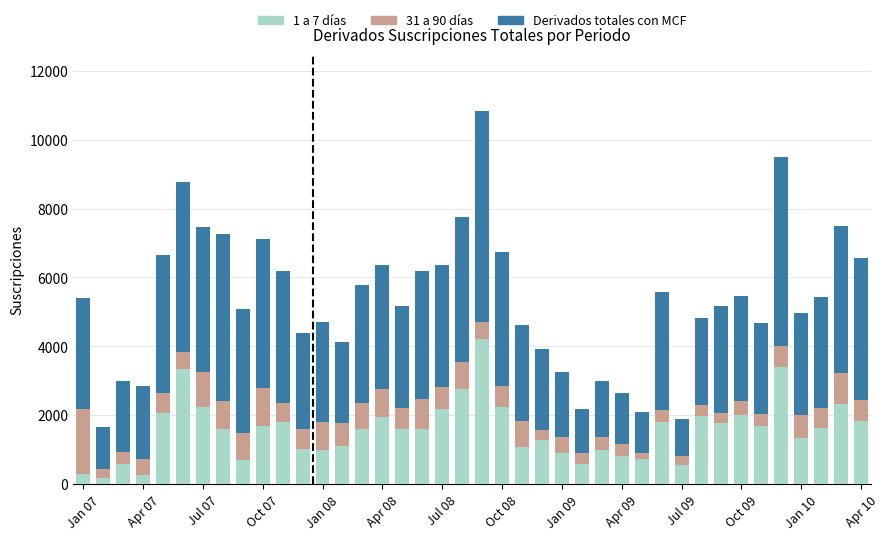

What is the sum of all 1 a 7 días values?

62784